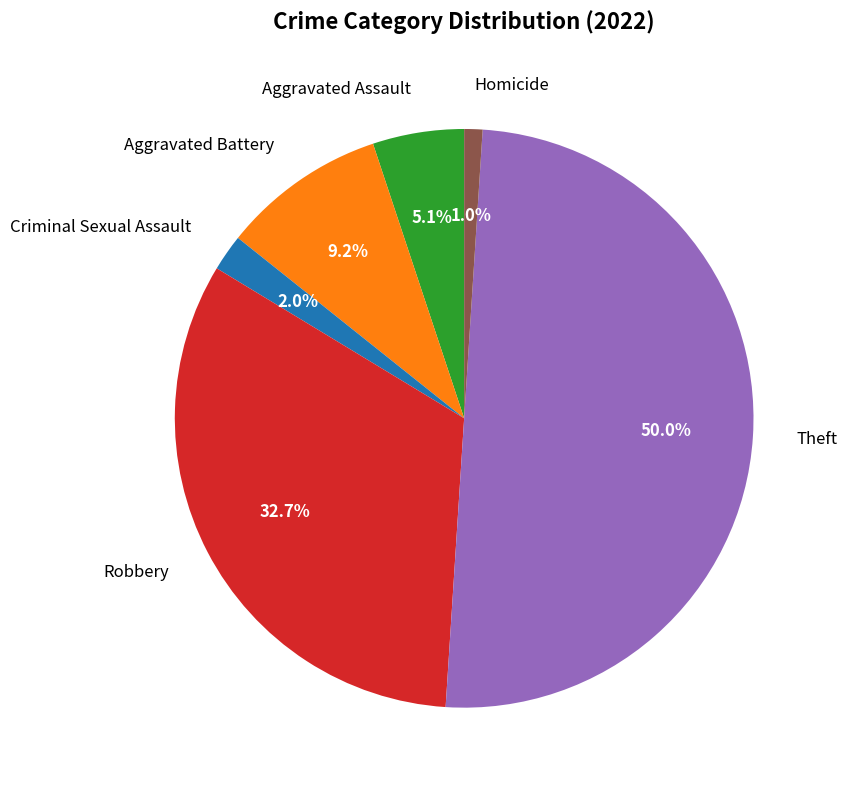

Is Robbery the majority of the pie?

No